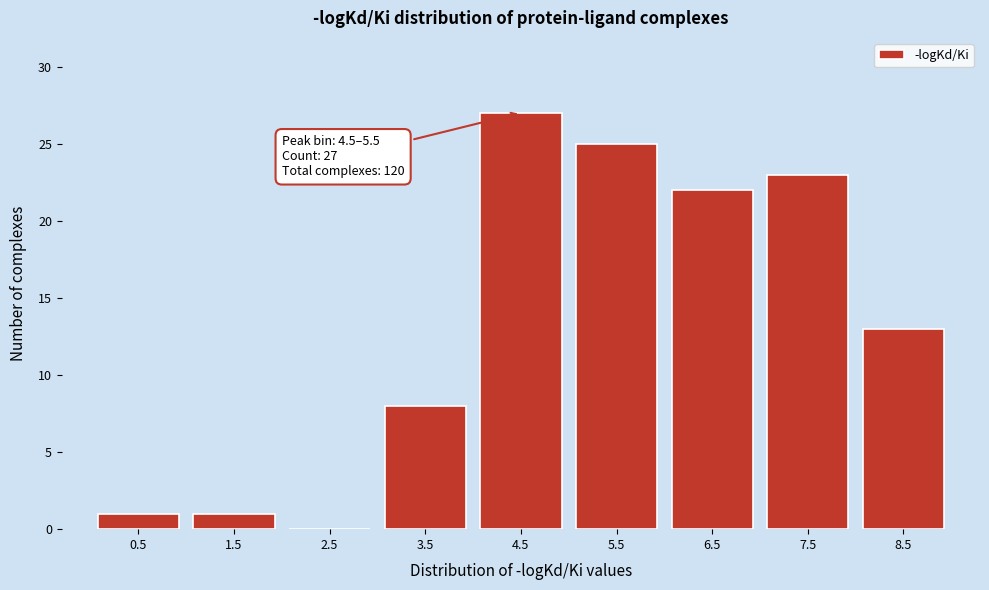

Reading right to left, transcribe all the data shown in this chart.

8.5=13	7.5=23	6.5=22	5.5=25	4.5=27	3.5=8	2.5=0	1.5=1	0.5=1